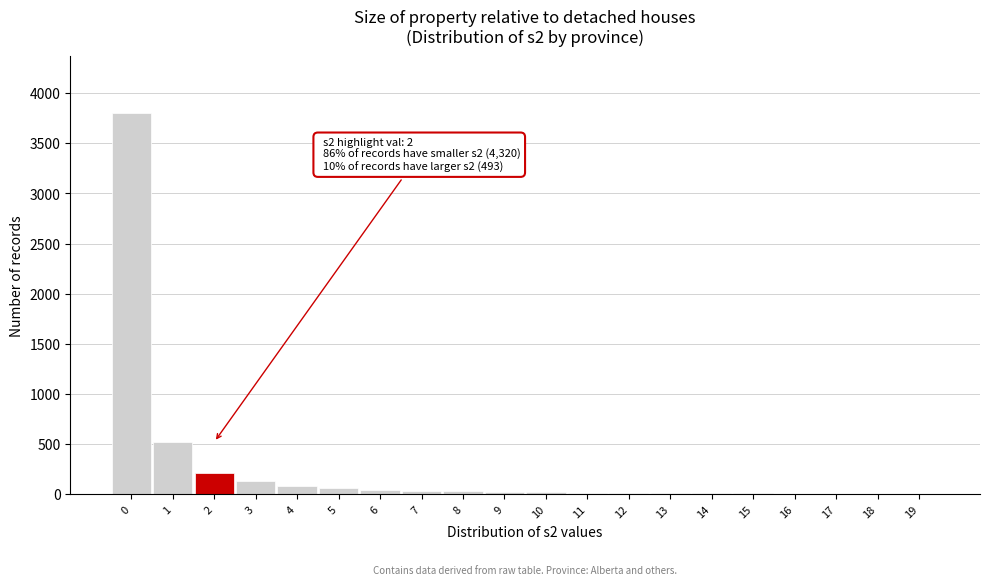

What is the greatest value displayed?

3800